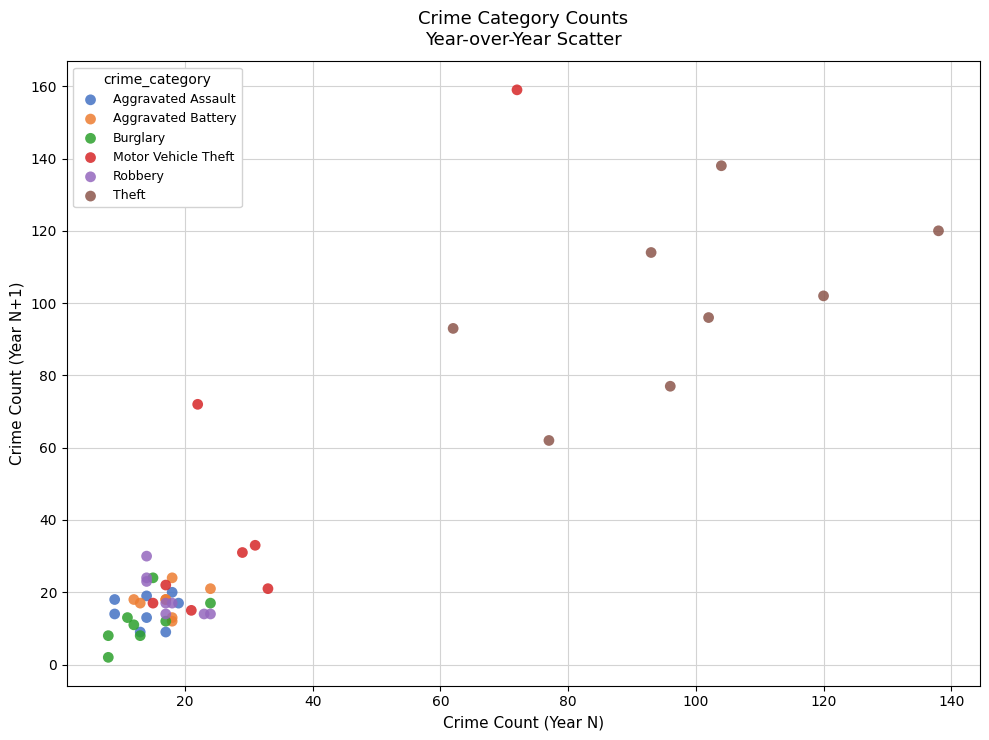

Which series has the largest Y range (max minus min)?

Motor Vehicle Theft